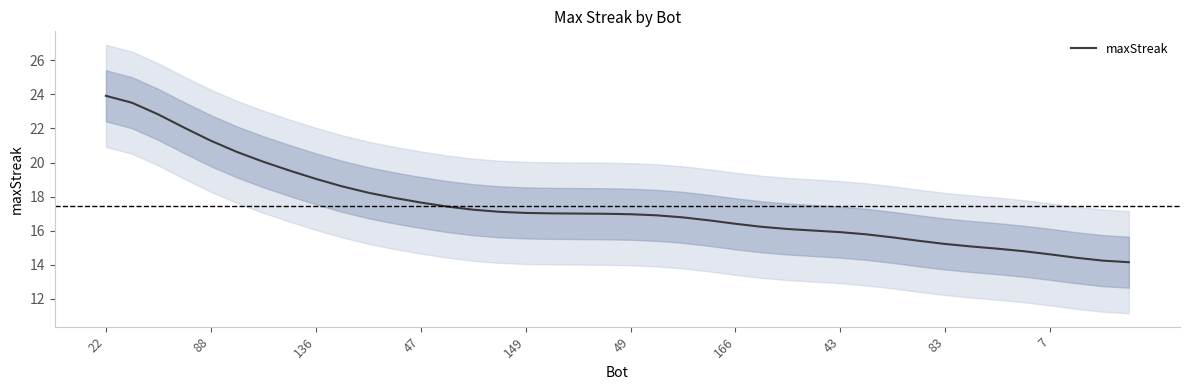

What is the lowest value of the maxStreak series?

14.1